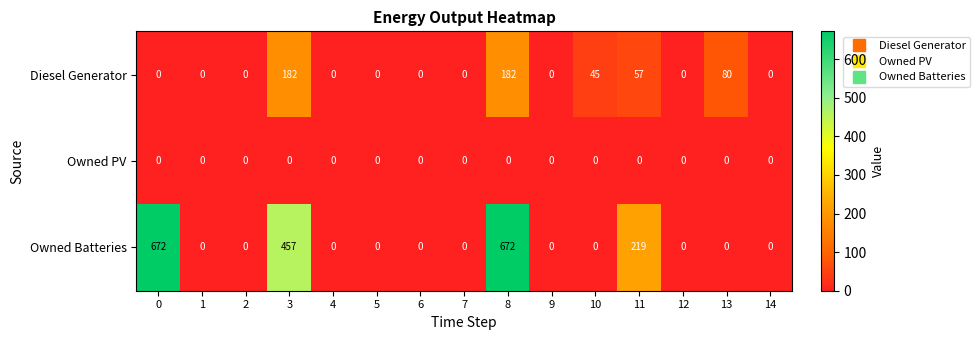

What is the maximum value shown in the chart?

672